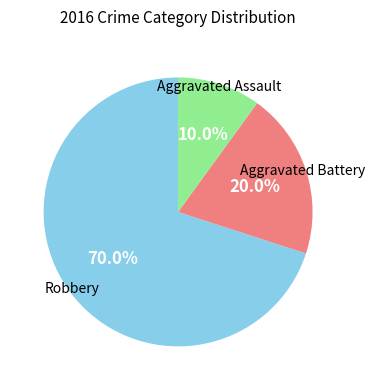

Is there any slice that represents more than half of the pie?

Yes